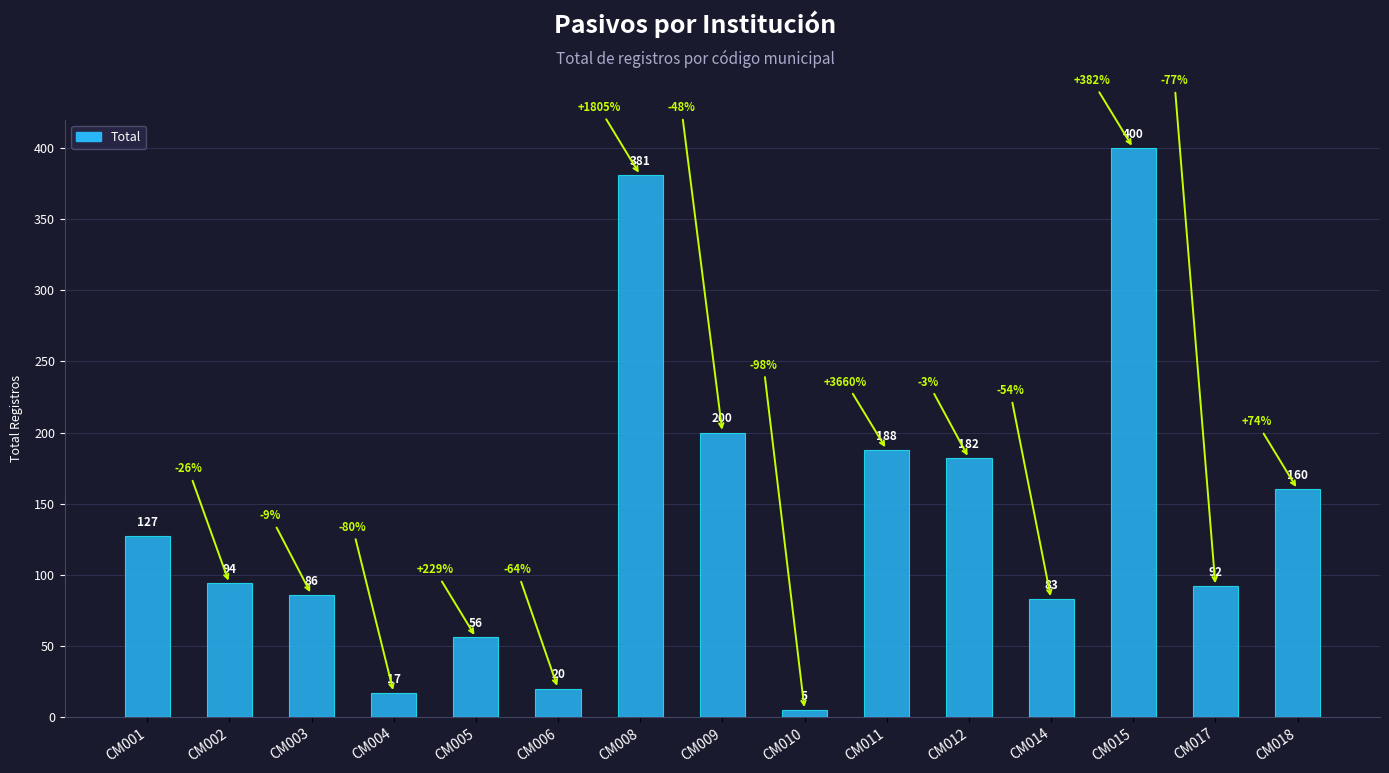

What is the difference between the values at CM003 and CM002?

8